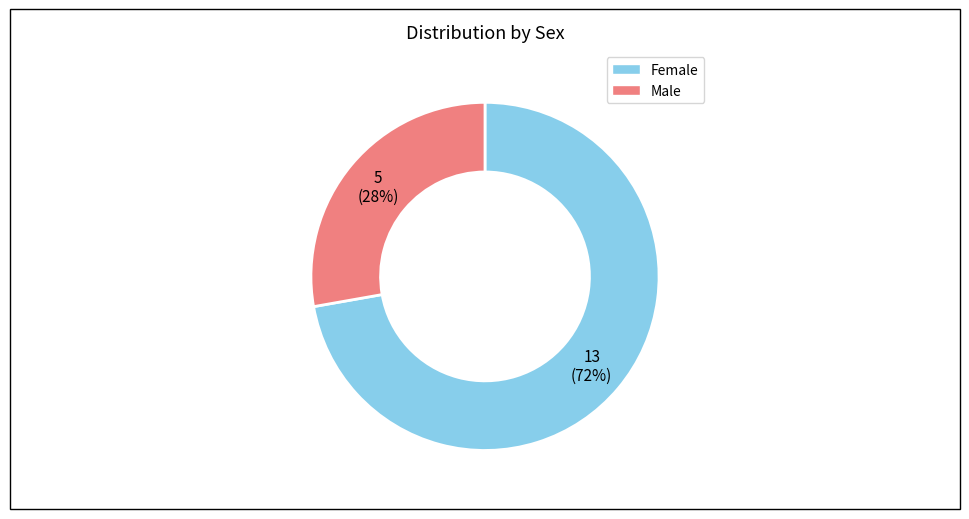

How many slices are in this pie chart?

2